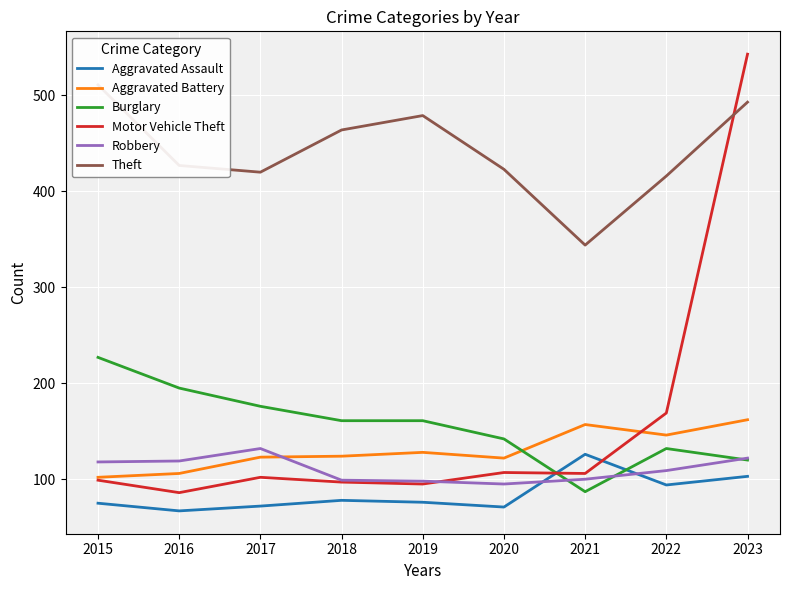

What are all the series names shown in the legend?

Aggravated Assault, Aggravated Battery, Burglary, Motor Vehicle Theft, Robbery, Theft